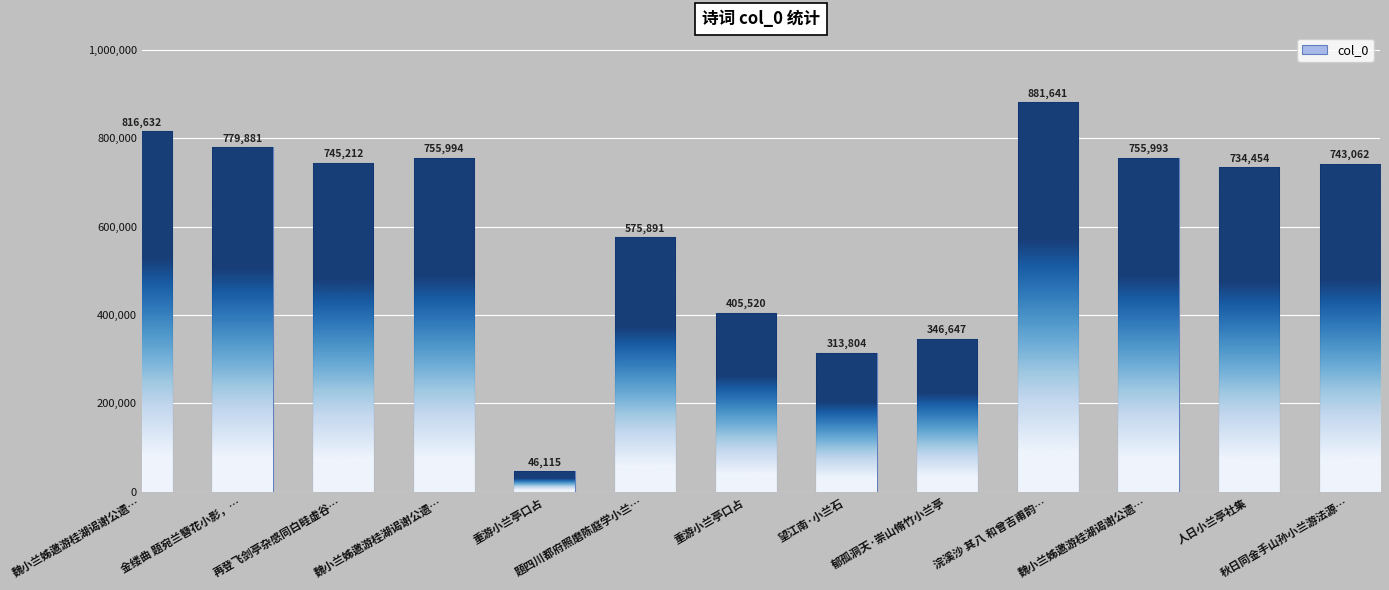

List the labels in order of value, smallest first.

重游小兰亭口占, 望江南·小兰石, 郁孤洞天·崇山脩竹小兰亭, 重游小兰亭口占, 题四川都府照磨陈庭学小兰…, 人日小兰亭社集, 秋日同金手山孙小兰游法源…, 再登飞剑亭杂感同白畦虚谷…, 魏小兰姊邀游桂湖谒谢公遗…, 魏小兰姊邀游桂湖谒谢公遗…, 金缕曲 题宛兰簪花小影，…, 魏小兰姊邀游桂湖谒谢公遗…, 浣溪沙 其八 和曾吉甫韵…